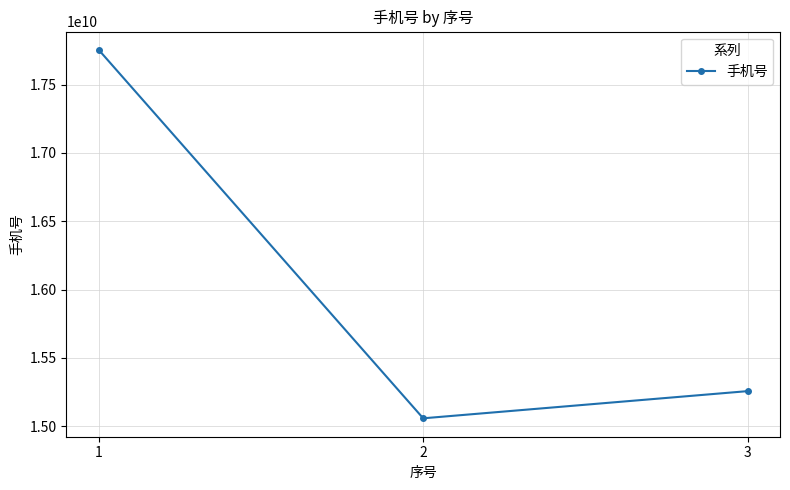

Is it true that the value at 1 is 23807883413?

False